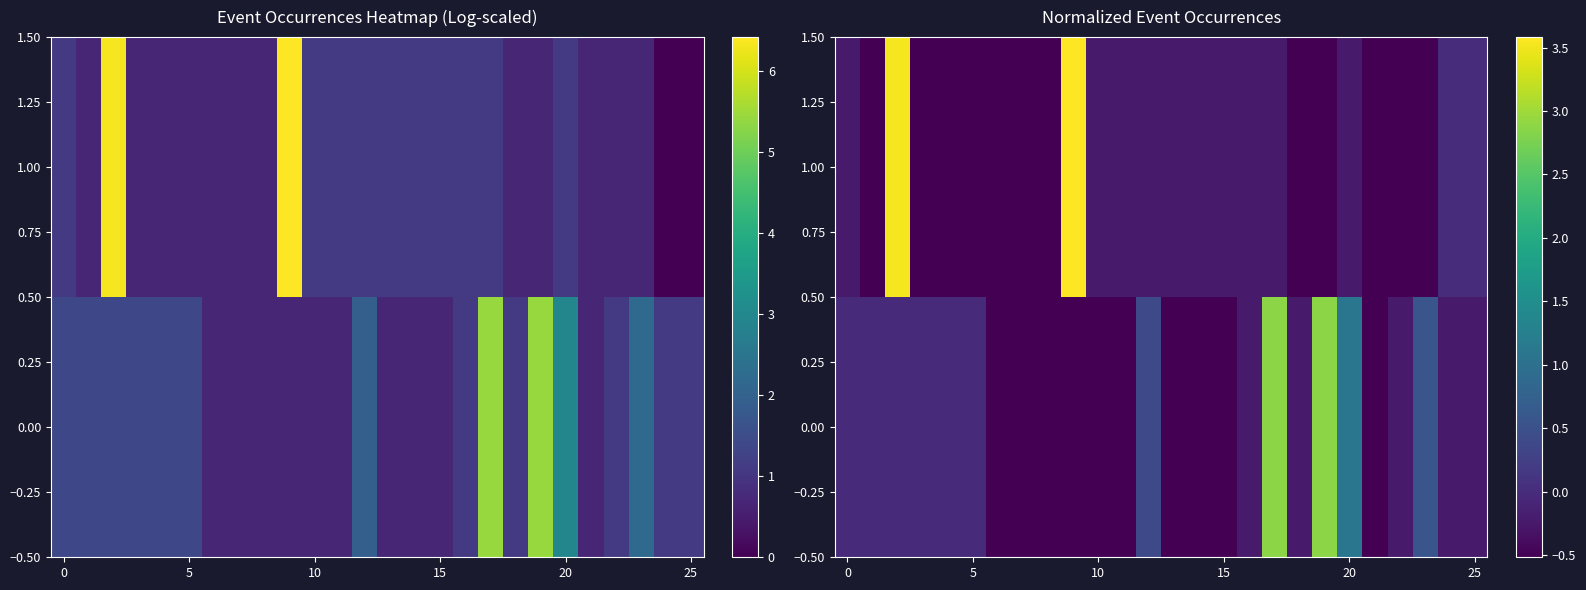

Where is 0.00 nearest to the value 1?

20